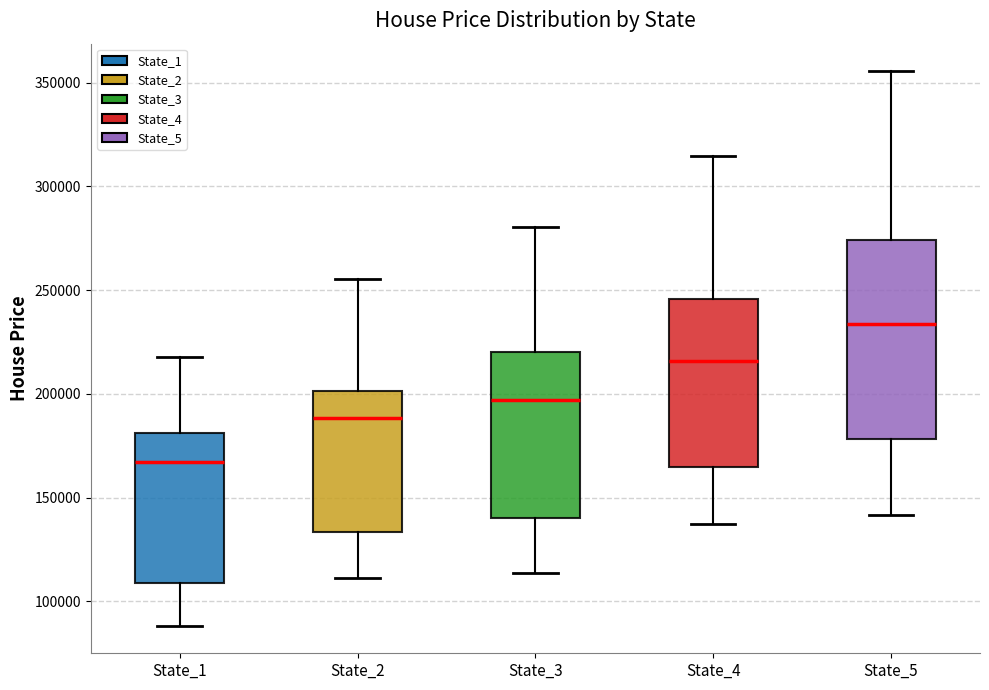

Which box has the highest median line?

State_5